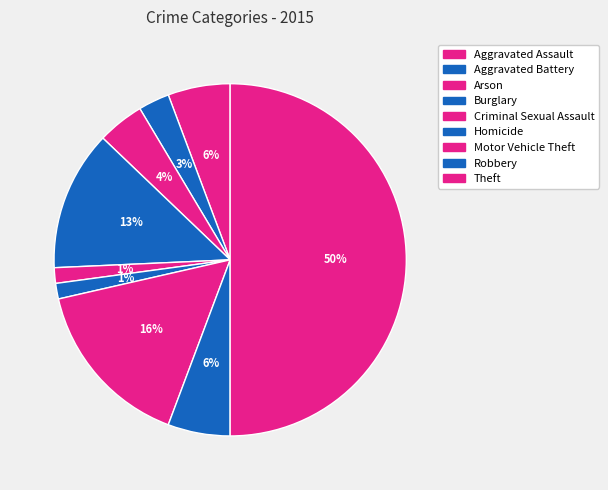

How many slices are in this pie chart?

9